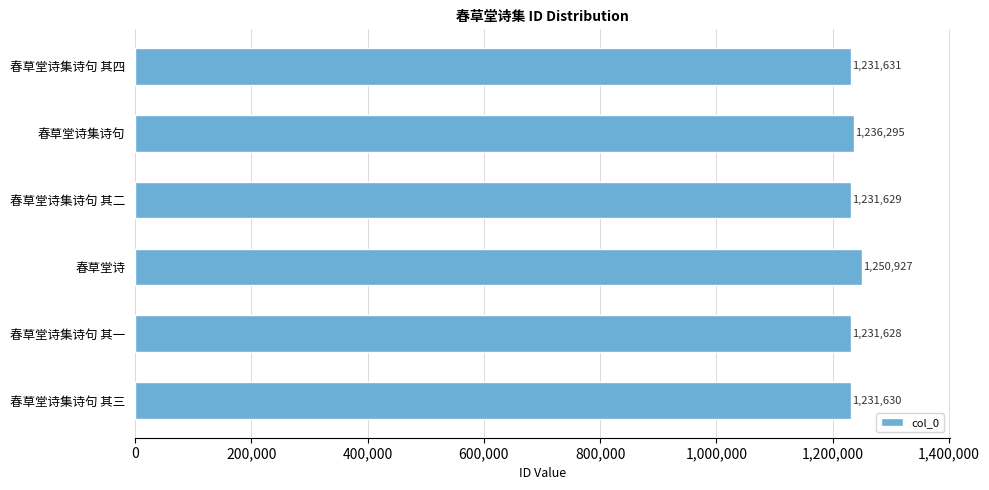

What is the difference between the maximum and minimum values?

19299